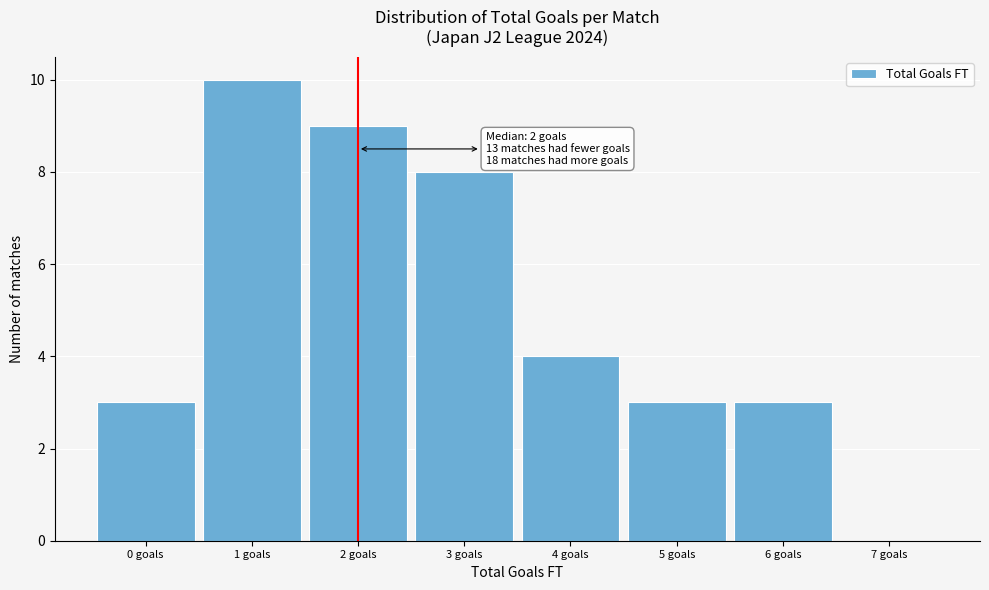

Which range on the x-axis has the tallest bar?

0.5 to 1.5